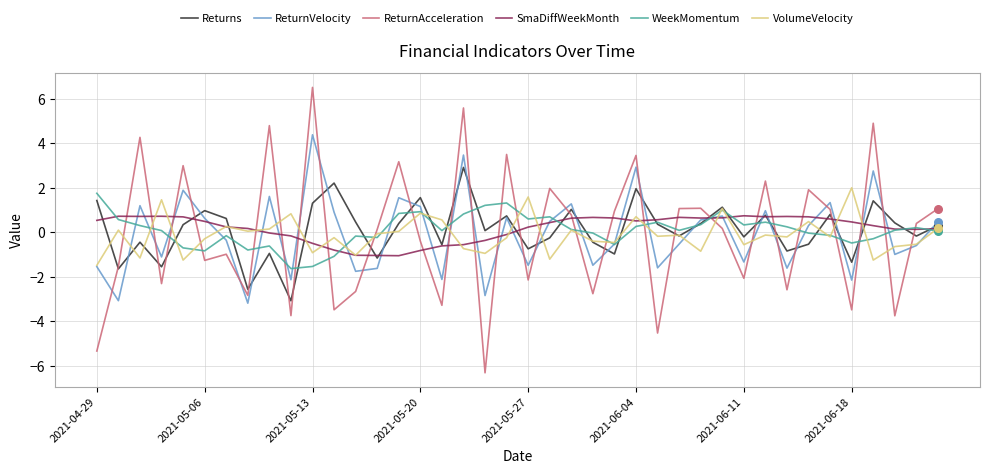

Which series has the largest range (max minus min)?

ReturnAcceleration